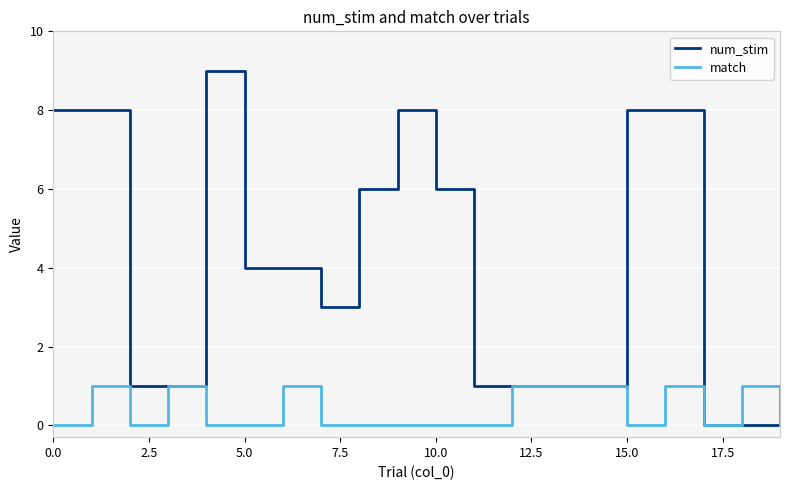

True or false: num_stim has more than 0 interior local peaks.

True